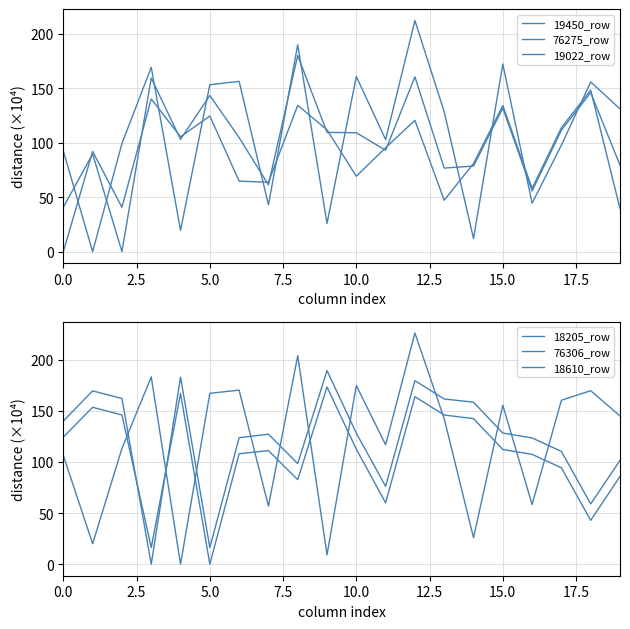

How many intersections are there between 76275_row and 18205_row?

11